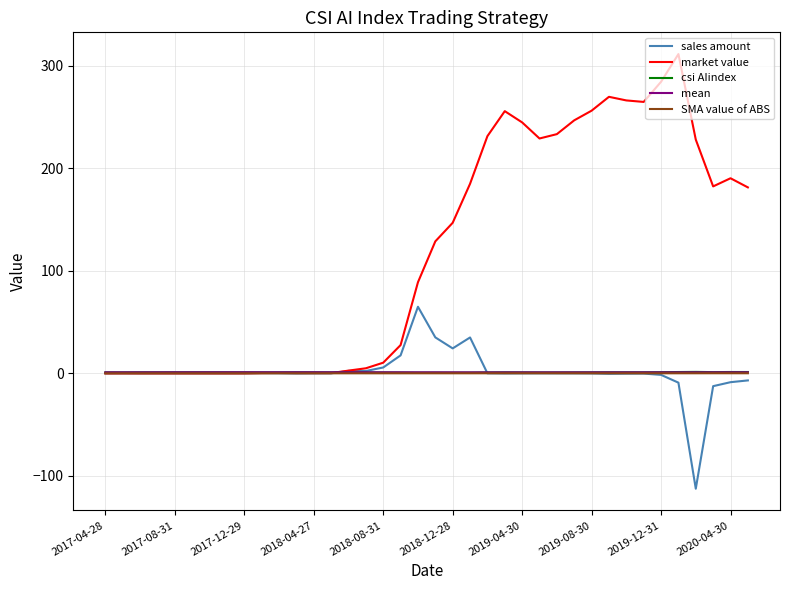

Which series has the largest range (max minus min)?

market value